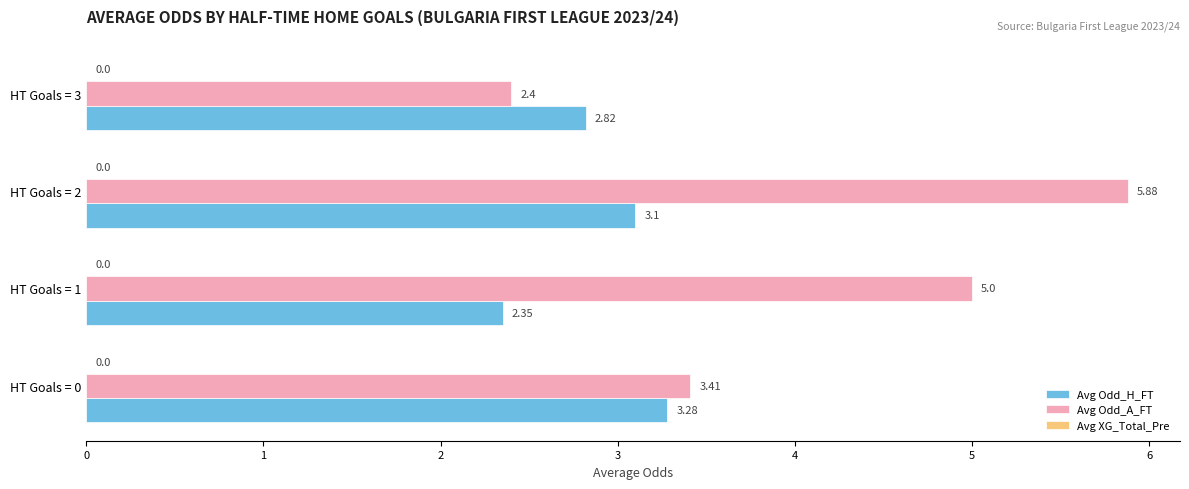

What is the total value across all series at HT Goals = 2?

9.0